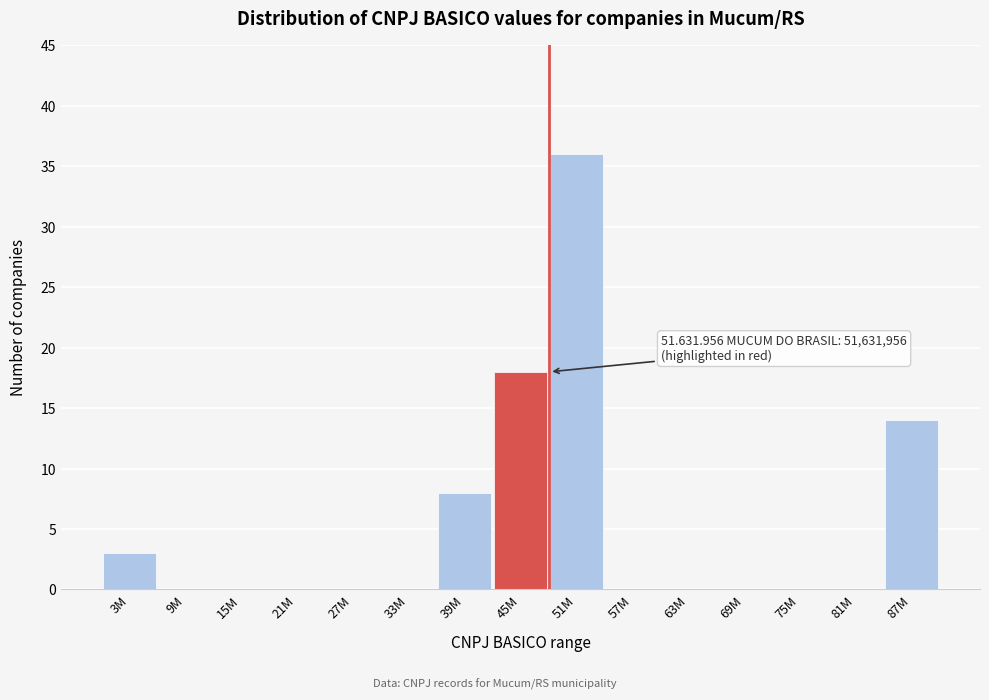

Reading left to right, list all the values displayed in this chart.

3M=3	9M=0	15M=0	21M=0	27M=0	33M=0	39M=8	45M=18	51M=36	57M=0	63M=0	69M=0	75M=0	81M=0	87M=14